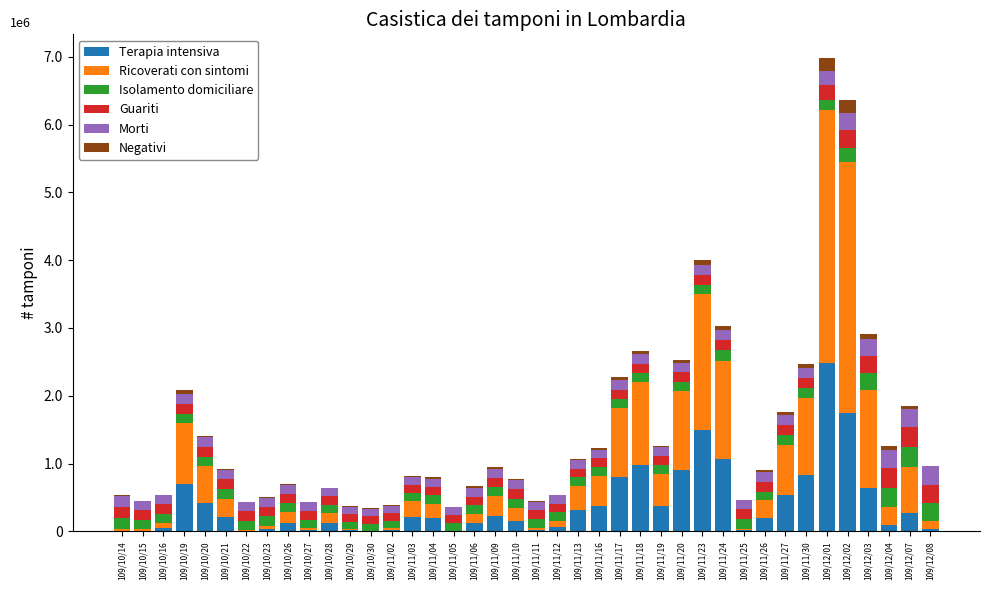

True or false: Terapia intensiva has a value of 797000.0 at 109/11/17.

True